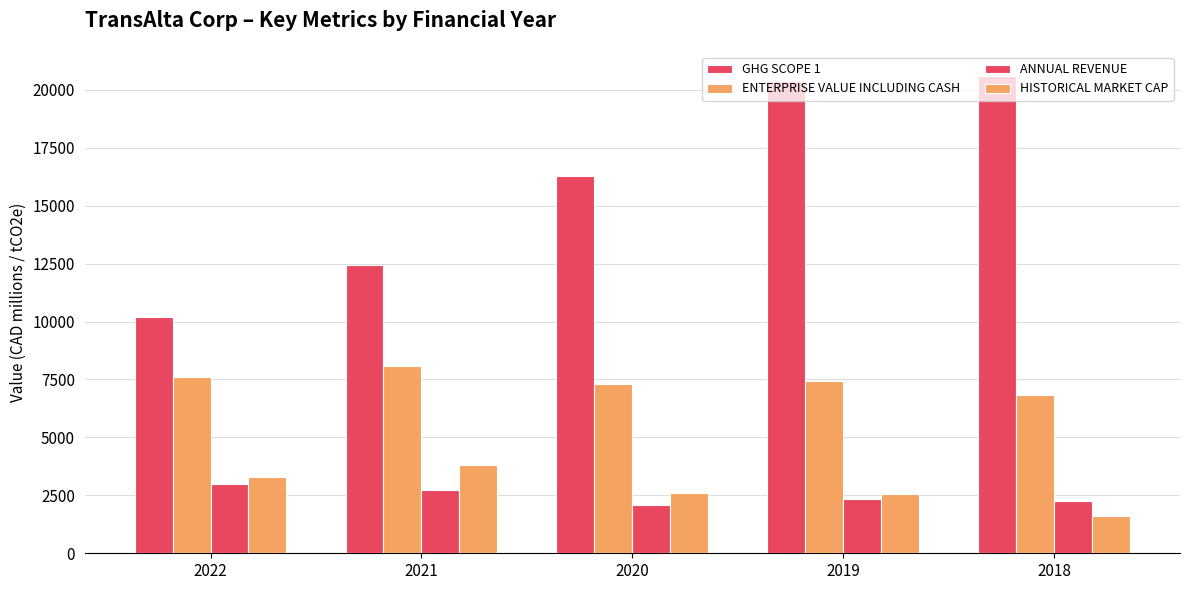

At which category is the sum across all series the highest?

2019